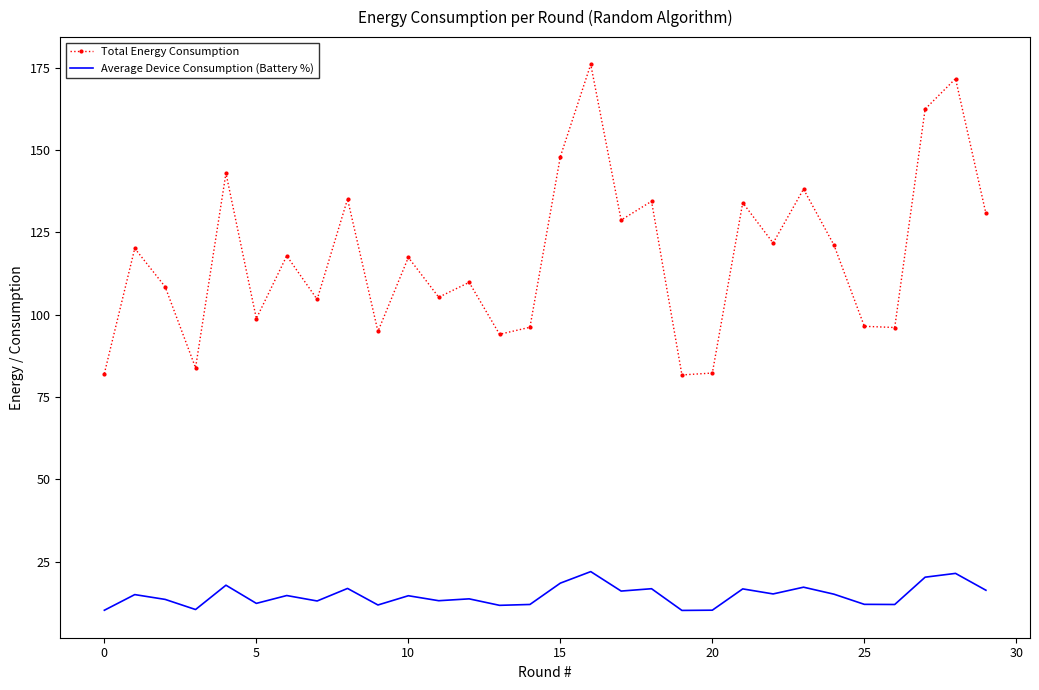

What is the smallest value displayed?

10.2